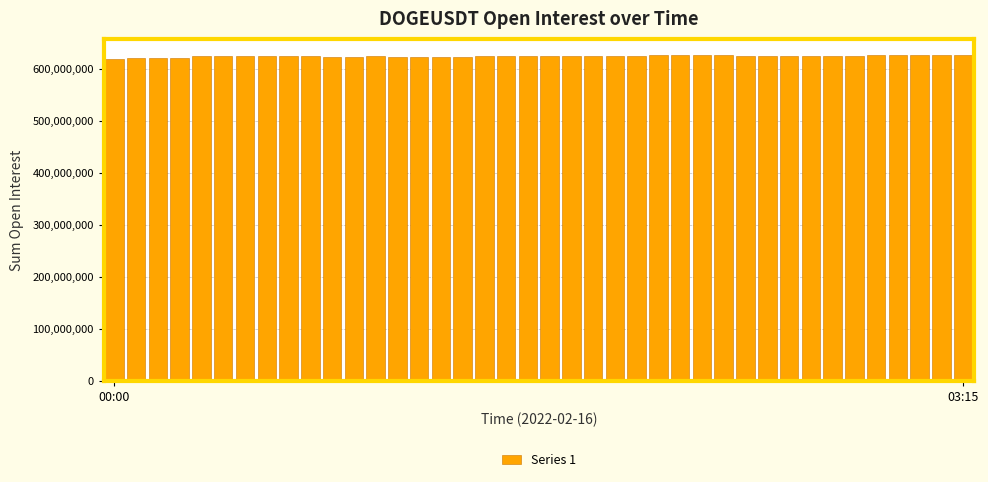

What is the greatest value displayed?

626220412